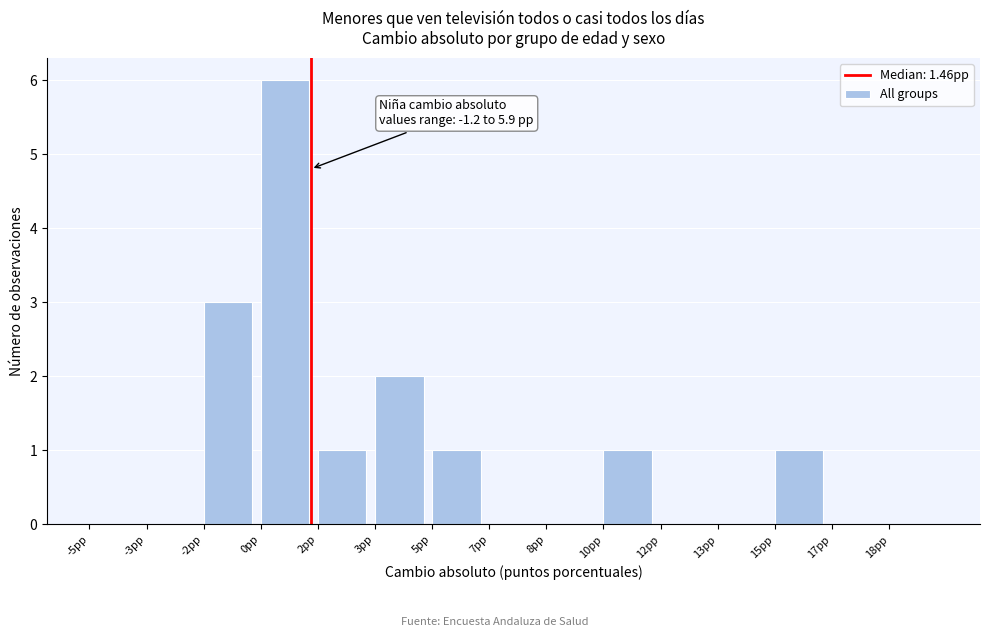

Reading right to left, what are all the values shown in this chart?

18pp=0	17pp=0	15pp=1	13pp=0	12pp=0	10pp=1	8pp=0	7pp=0	5pp=1	3pp=2	2pp=1	0pp=6	-2pp=3	-3pp=0	-5pp=0